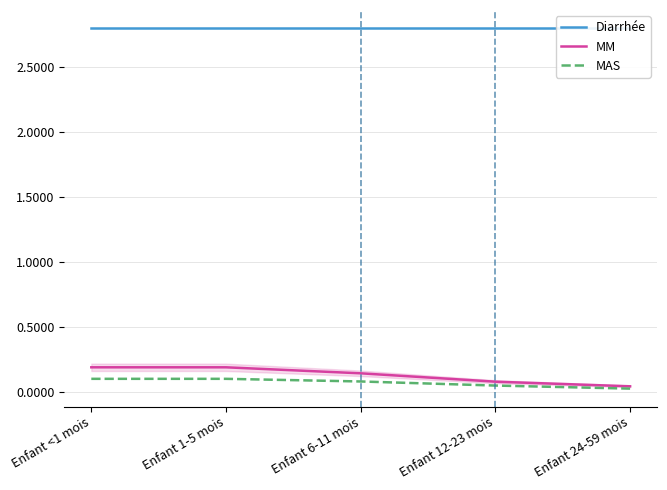

Which label corresponds to the largest value in the chart?

Enfant <1 mois